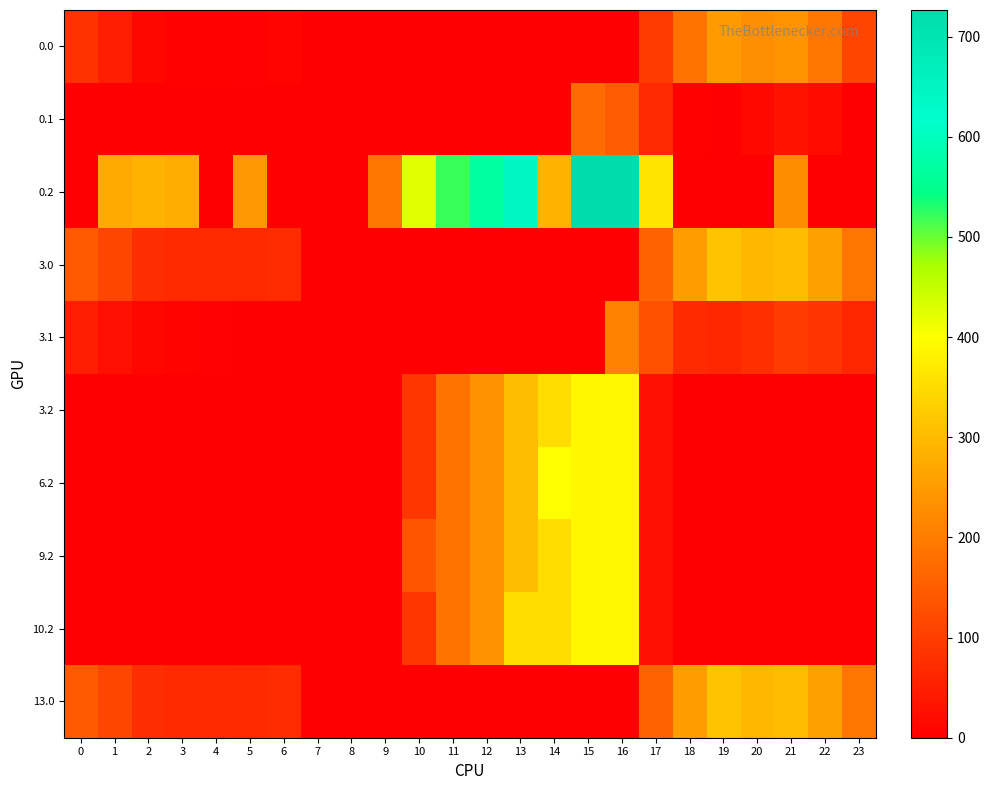

Reading left to right, extract all data points from this chart.

0.0: 0=82.0	1=49.5	2=10.3	3=4.4	4=4.9	5=3.8	6=8.0	7=0.0	8=0.0	9=0.0	10=0.0	11=0.0	12=0.0	13=0.0	14=0.0	15=0.0	16=0.0	17=94.8	18=186.7	19=249.2	20=229.9	21=238.4	22=192.3	23=111.3
0.1: 0=0.0	1=0.0	2=0.0	3=0.0	4=0.0	5=0.0	6=0.0	7=0.0	8=0.0	9=0.0	10=0.0	11=0.0	12=0.0	13=0.0	14=0.0	15=173.1	16=147.3	17=66.6	18=5.4	19=0.2	20=14.5	21=32.4	22=19.9	23=0.0
0.2: 0=0.0	1=272.7	2=285.5	3=281.0	4=0.0	5=245.0	6=0.0	7=0.0	8=0.0	9=187.6	10=423.5	11=520.6	12=571.2	13=640.4	14=287.4	15=725.8	16=726.6	17=362.4	18=0.0	19=0.0	20=0.0	21=226.4	22=0.0	23=0.0
3.0: 0=146.0	1=113.5	2=74.3	3=68.4	4=68.9	5=67.8	6=72.0	7=0.0	8=0.0	9=0.0	10=0.0	11=0.0	12=0.0	13=0.0	14=0.0	15=0.0	16=0.0	17=158.8	18=250.7	19=313.2	20=293.9	21=302.4	22=256.3	23=189.6
3.1: 0=48.6	1=25.1	2=11.9	3=6.7	4=3.6	5=0.0	6=0.0	7=0.0	8=0.0	9=0.0	10=0.0	11=0.0	12=0.0	13=0.0	14=0.0	15=0.0	16=211.3	17=130.6	18=69.4	19=64.2	20=78.5	21=96.4	22=83.9	23=63.4
3.2: 0=0.0	1=0.0	2=0.0	3=0.0	4=0.0	5=0.0	6=0.0	7=0.0	8=0.0	9=0.0	10=87.5	11=184.6	12=235.2	13=304.4	14=351.4	15=389.8	16=390.6	17=26.4	18=0.0	19=0.0	20=0.0	21=0.0	22=0.0	23=0.0
6.2: 0=0.0	1=0.0	2=0.0	3=0.0	4=0.0	5=0.0	6=0.0	7=0.0	8=0.0	9=0.0	10=87.5	11=184.6	12=235.2	13=304.4	14=398.8	15=389.8	16=390.6	17=26.4	18=0.0	19=0.0	20=0.0	21=0.0	22=0.0	23=0.0
9.2: 0=0.0	1=0.0	2=0.0	3=0.0	4=0.0	5=0.0	6=0.0	7=0.0	8=0.0	9=0.0	10=134.9	11=184.6	12=235.2	13=304.4	14=351.4	15=389.8	16=390.6	17=26.4	18=0.0	19=0.0	20=0.0	21=0.0	22=0.0	23=0.0
10.2: 0=0.0	1=0.0	2=0.0	3=0.0	4=0.0	5=0.0	6=0.0	7=0.0	8=0.0	9=0.0	10=87.5	11=184.6	12=235.2	13=351.8	14=351.4	15=389.8	16=390.6	17=26.4	18=0.0	19=0.0	20=0.0	21=0.0	22=0.0	23=0.0
13.0: 0=146.0	1=113.5	2=74.3	3=68.4	4=68.9	5=67.8	6=72.0	7=0.0	8=0.0	9=0.0	10=0.0	11=0.0	12=0.0	13=0.0	14=0.0	15=0.0	16=0.0	17=158.8	18=250.7	19=313.2	20=293.9	21=302.4	22=256.3	23=189.6